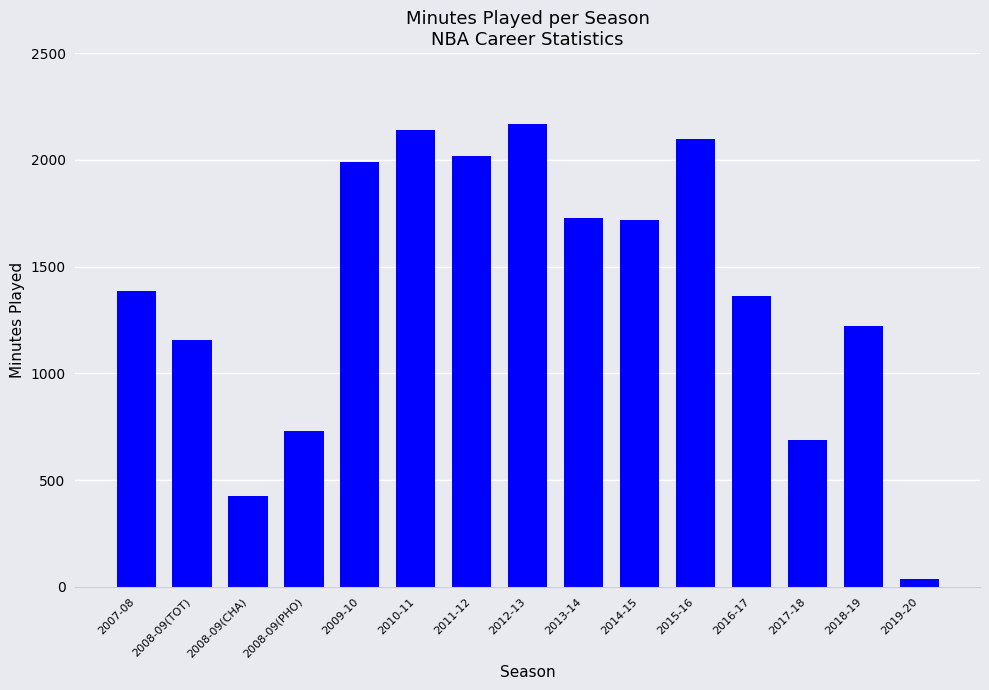

True or false: the data shows 2322 at 2013-14.

False